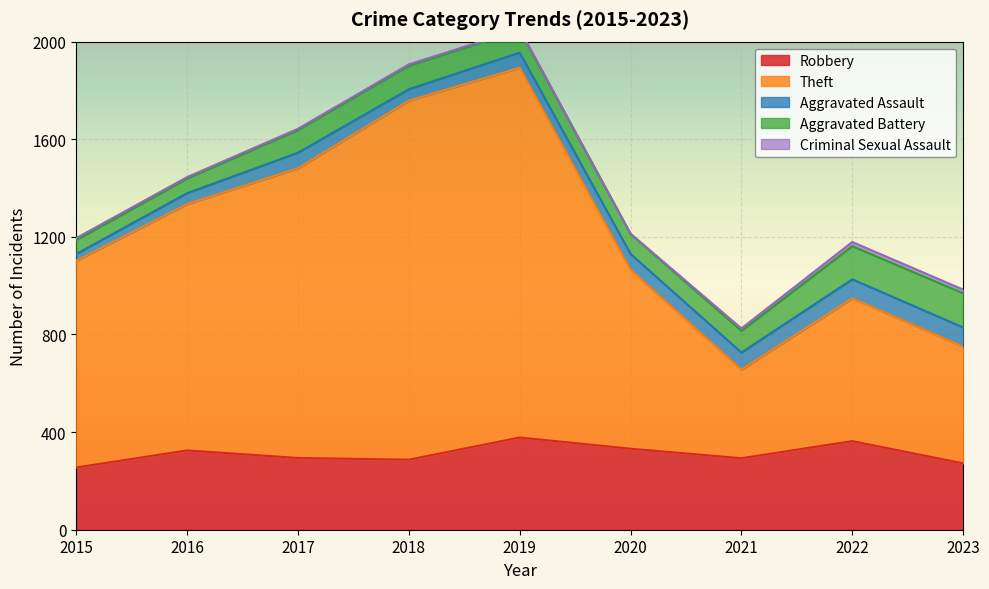

What is the smallest value displayed?

1